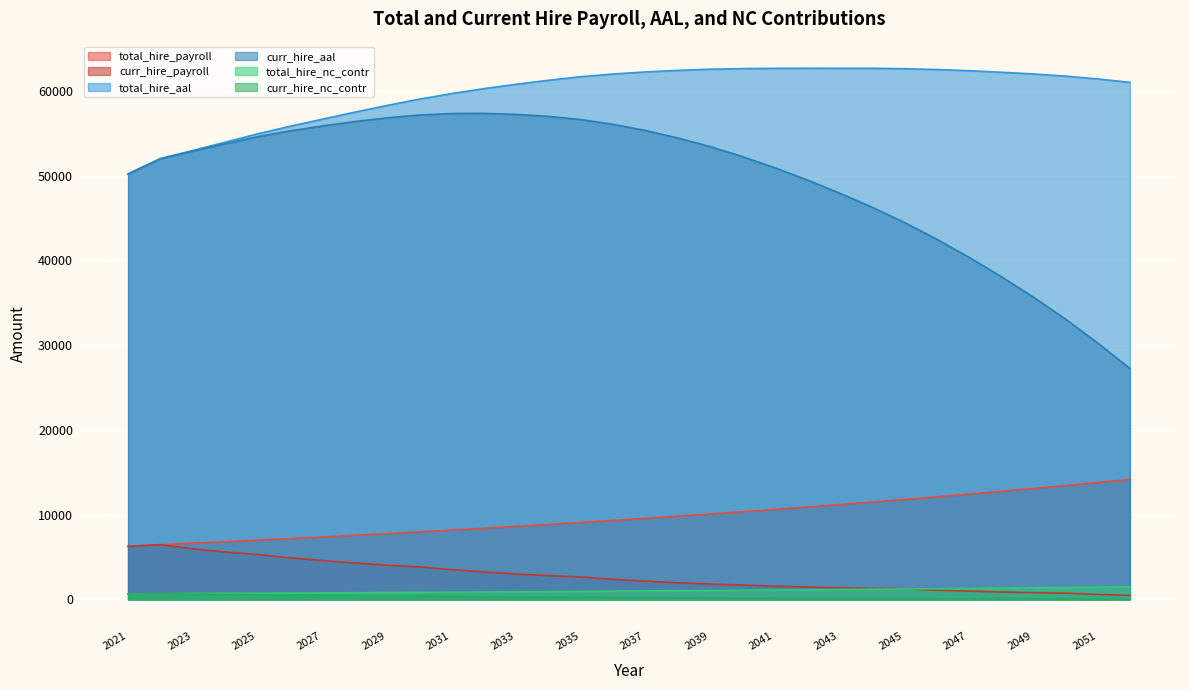

What is the value of the curr_hire_payroll point at the 18th from the left?

1955.1